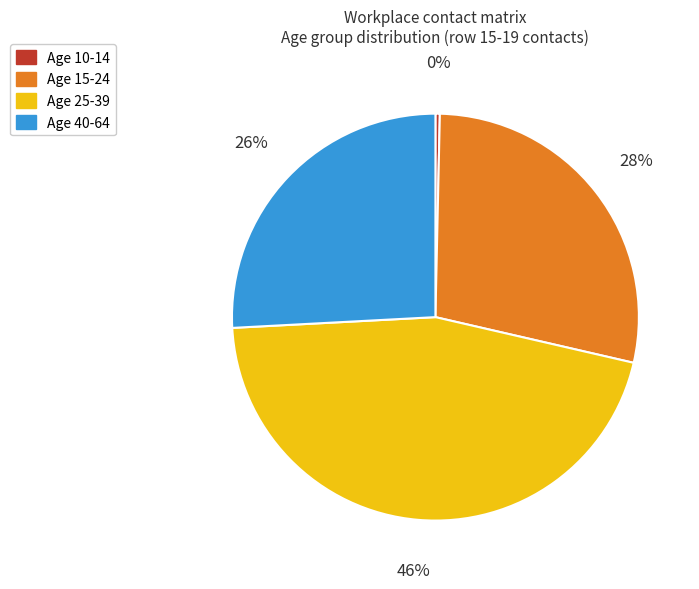

Is there a majority slice in this chart?

No